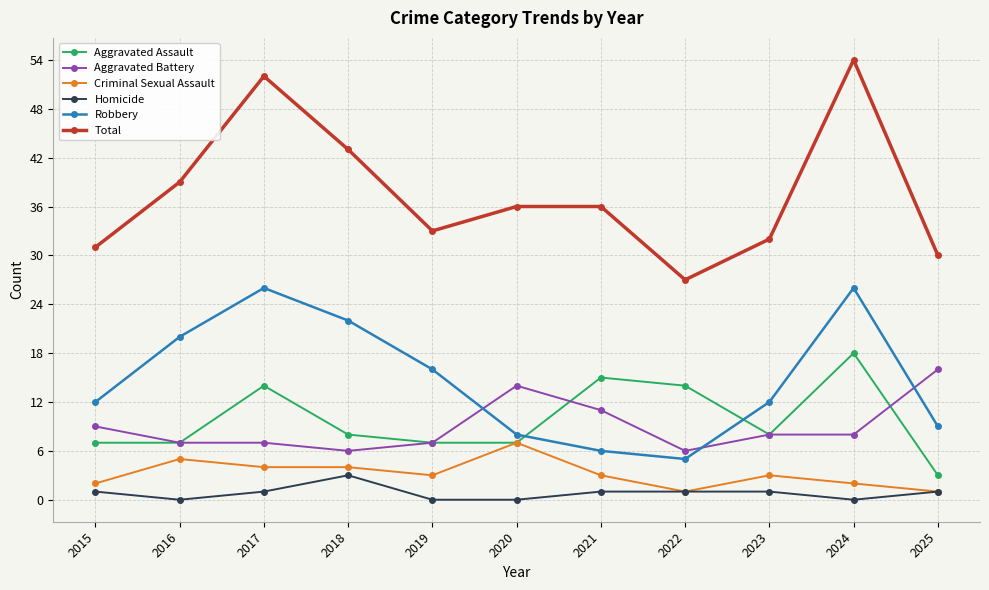

How many values in the Aggravated Assault series are below 8?

5